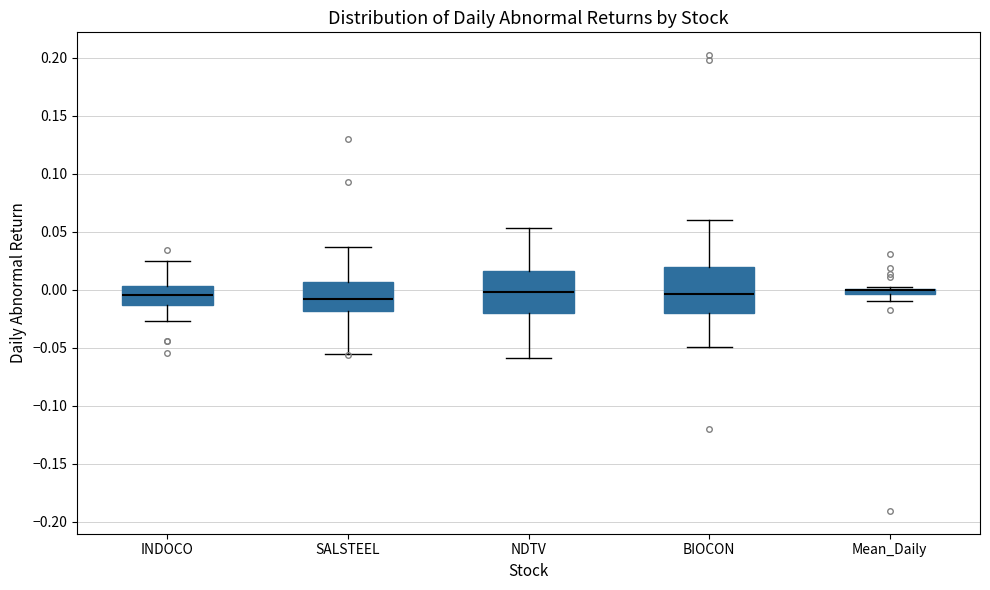

Where is the upper edge of the box for SALSTEEL on the y-axis? The values are not printed on the chart, so give them approximately, as read against the axis.

0.005